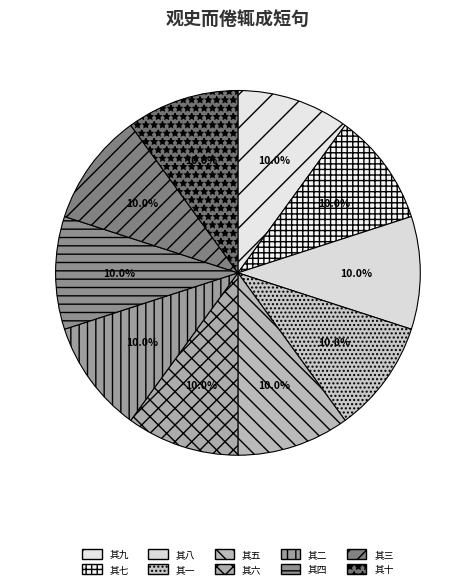

How much of the chart is everything except 其三?

90.0%